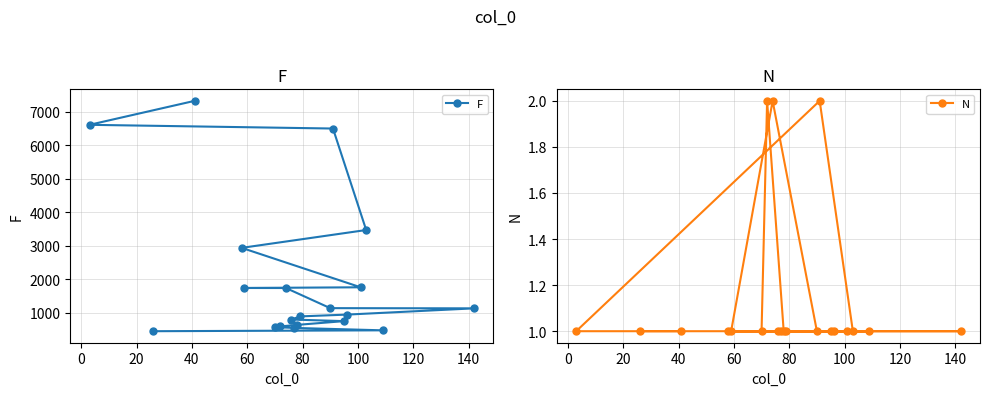

Rank the series by their maximum value, from highest to lowest.

F, N